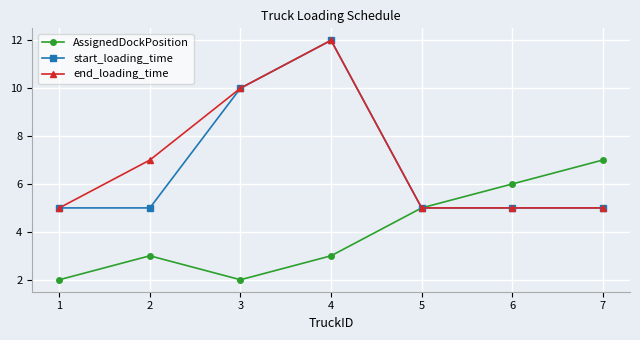

At how many categories does at least one series exceed 2?

7